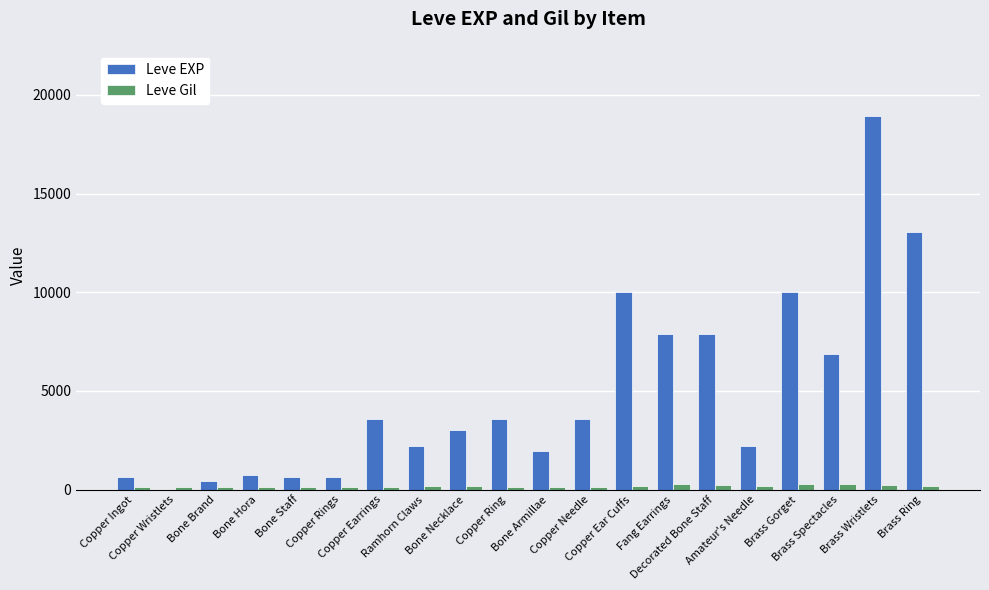

What is the highest value of the Leve EXP series?

18910